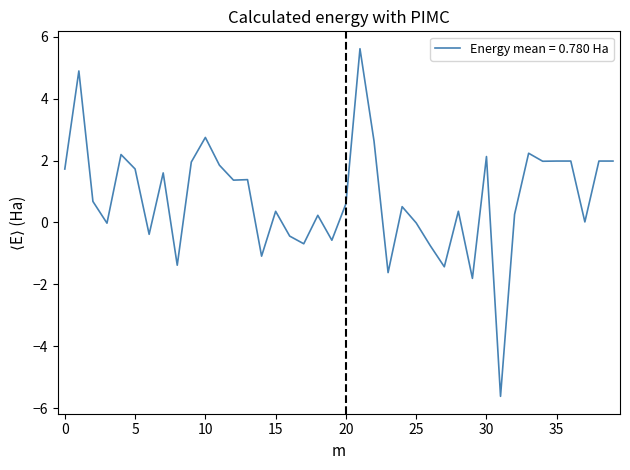

What is the minimum value shown in the chart?

-5.6